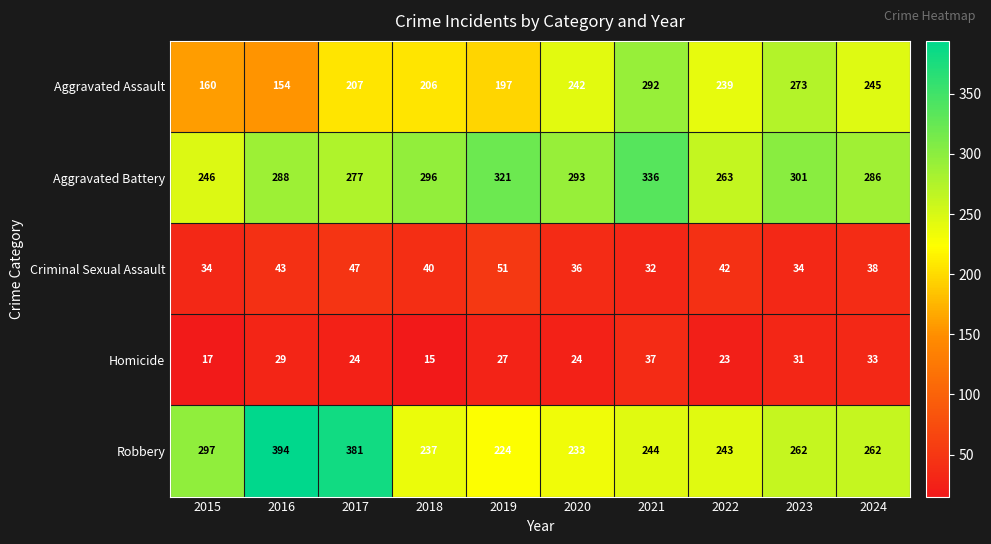

Where is Aggravated Assault nearest to the value 223?

2017